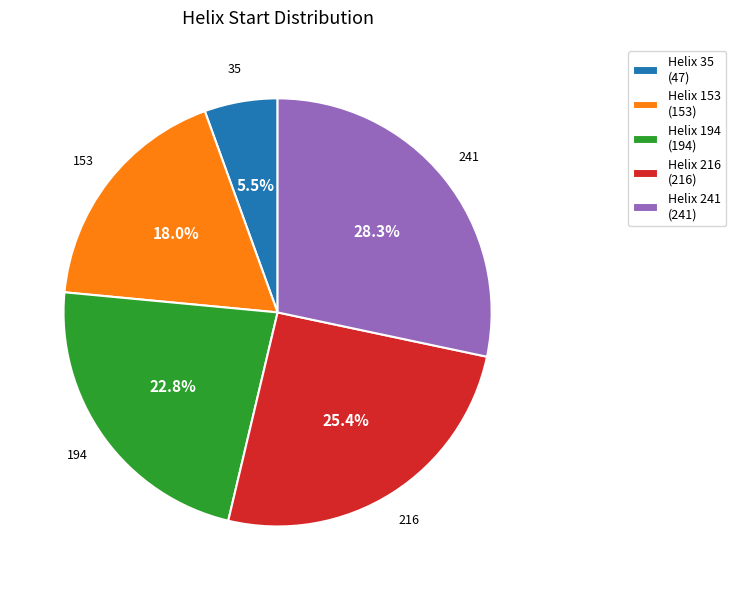

Does Helix 216 (216) represent more than half of the total?

No